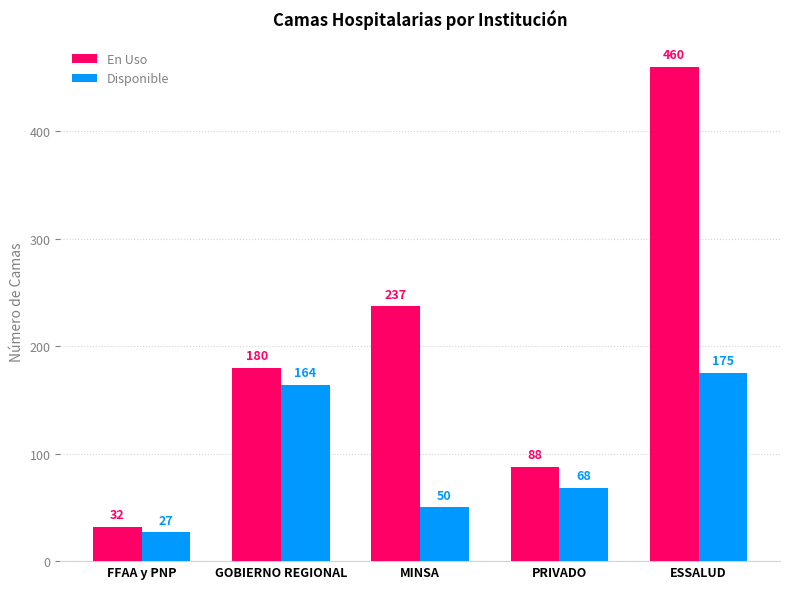

Count the number of data series in this chart.

2